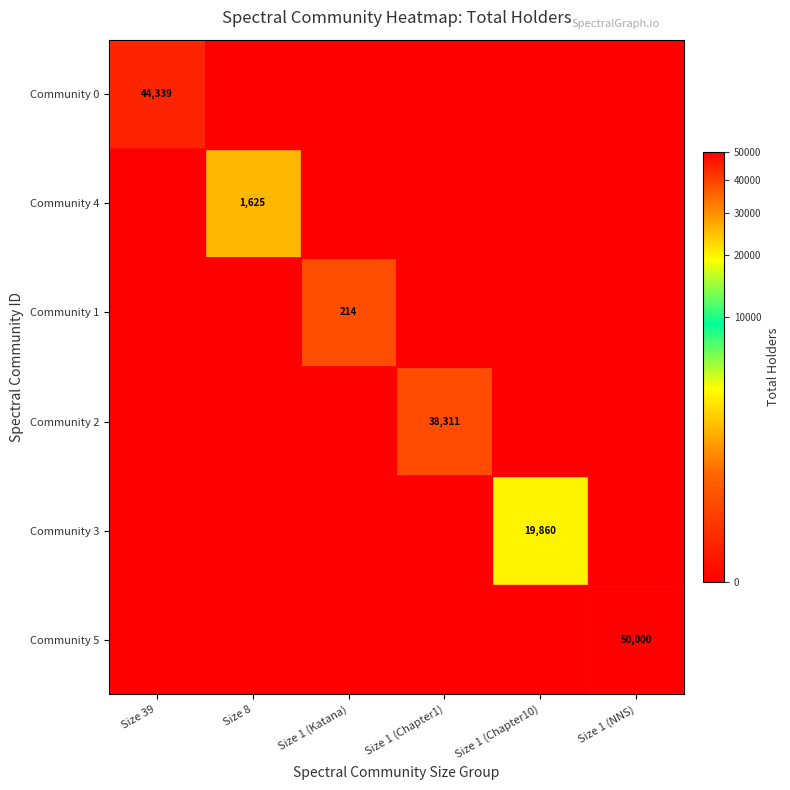

What is the difference between the maximum and second lowest values in the Community 2 series?

38311